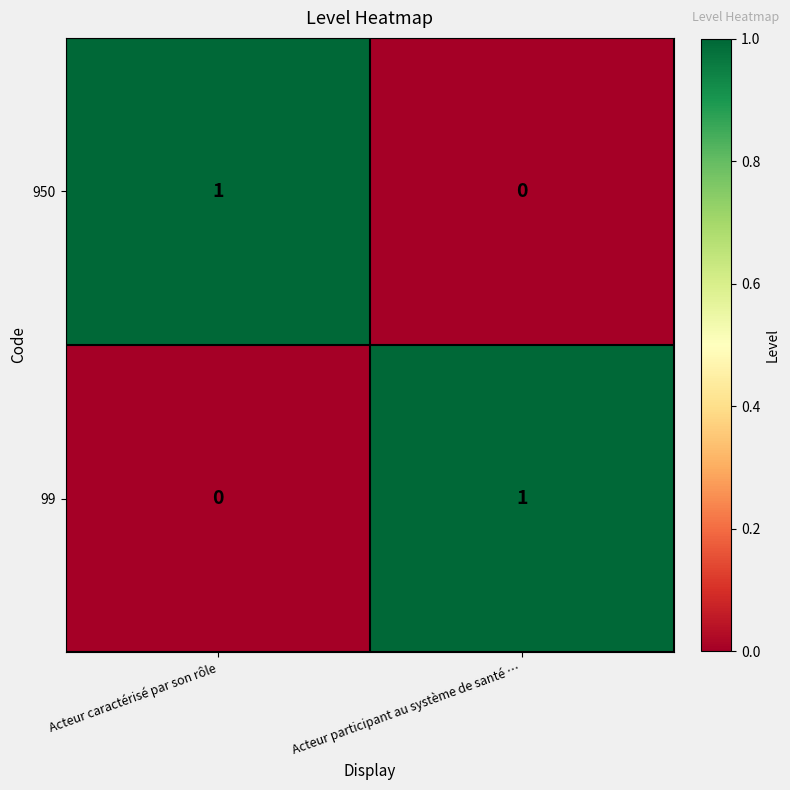

Is it true that 99 equals -1 at Acteur caractérisé par son rôle?

False